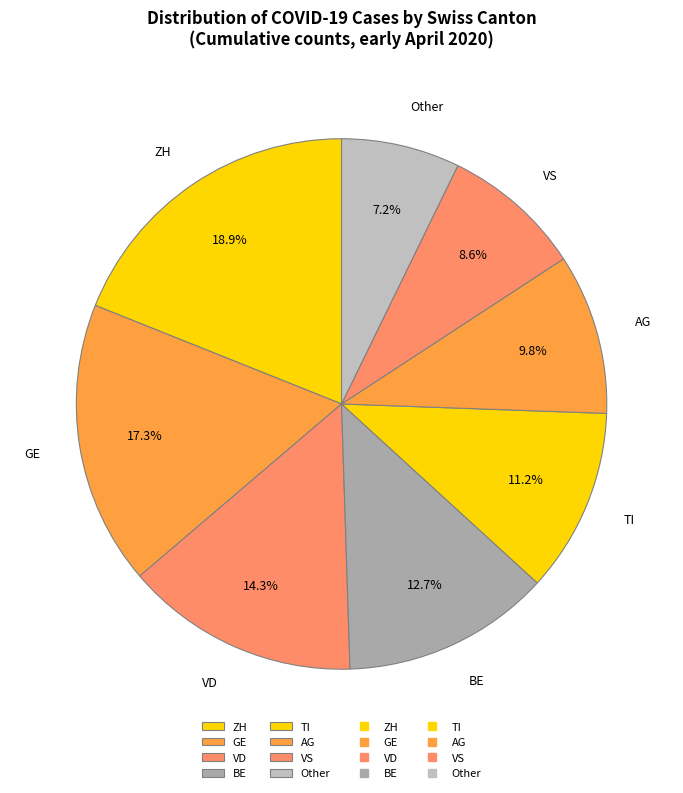

Which slice is the smallest?

Other